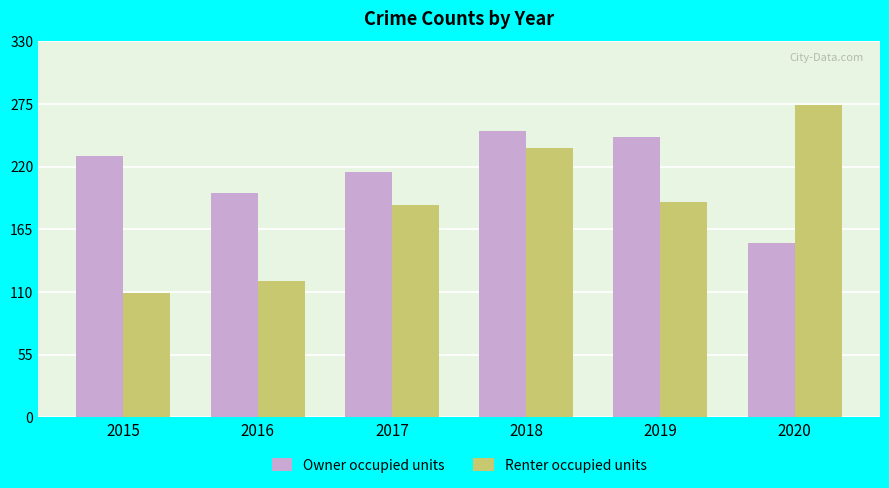

How many values in the Owner occupied units series are below 229?

3